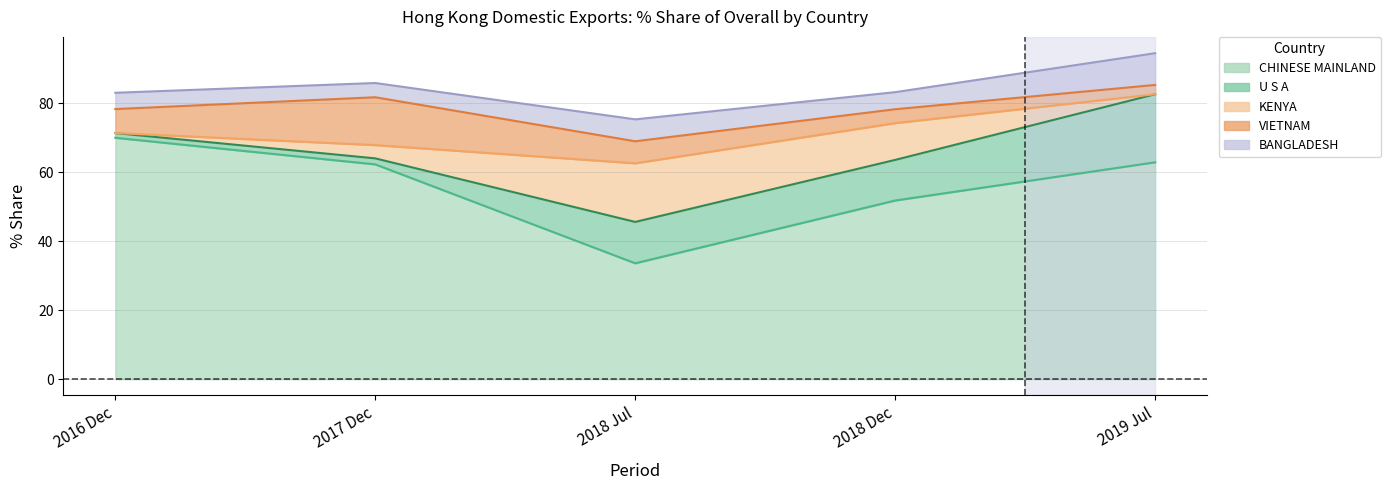

How many times do 201907_% Share and 201612_% Share cross each other?

3